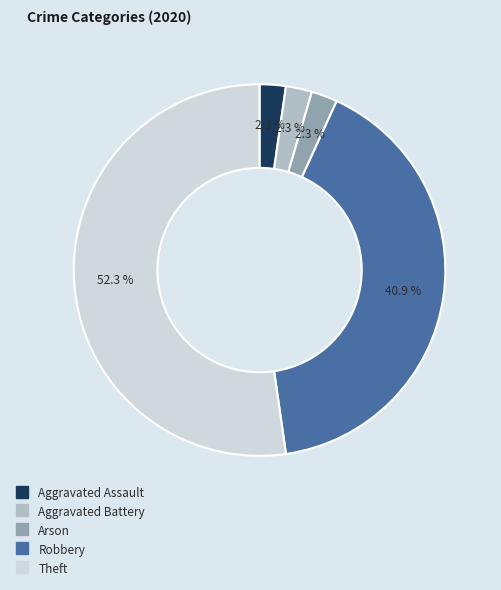

To the nearest percent, what is the difference between the largest and smallest slice percentages?

50%